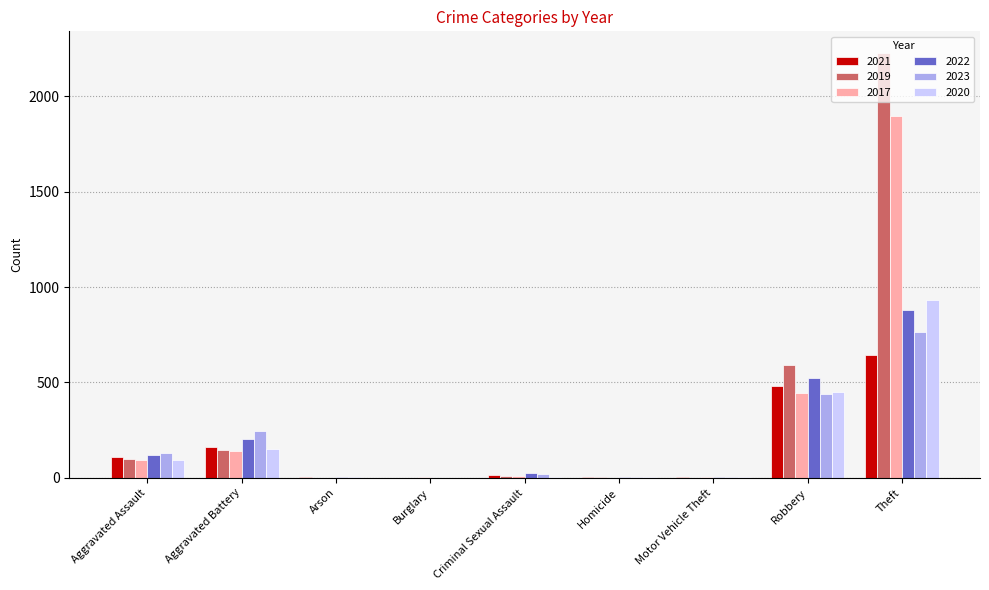

What is the spread (max minus min) of values at Criminal Sexual Assault?

21